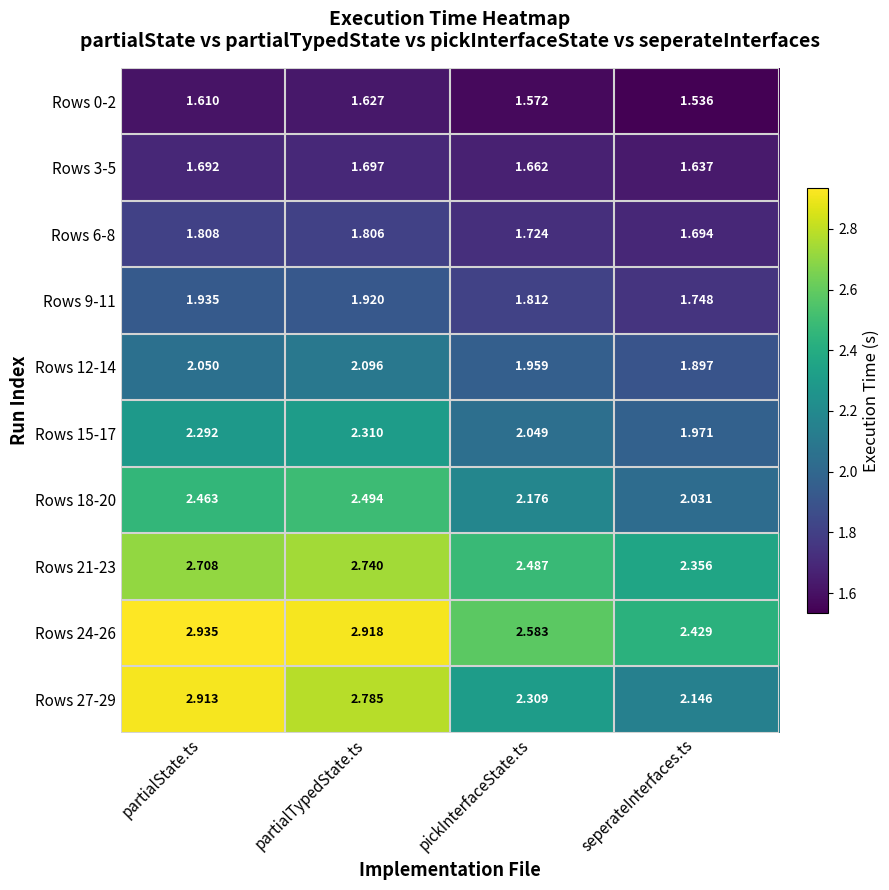

Rank the categories by Rows 0-2 value from lowest to highest.

seperateInterfaces.ts, pickInterfaceState.ts, partialState.ts, partialTypedState.ts